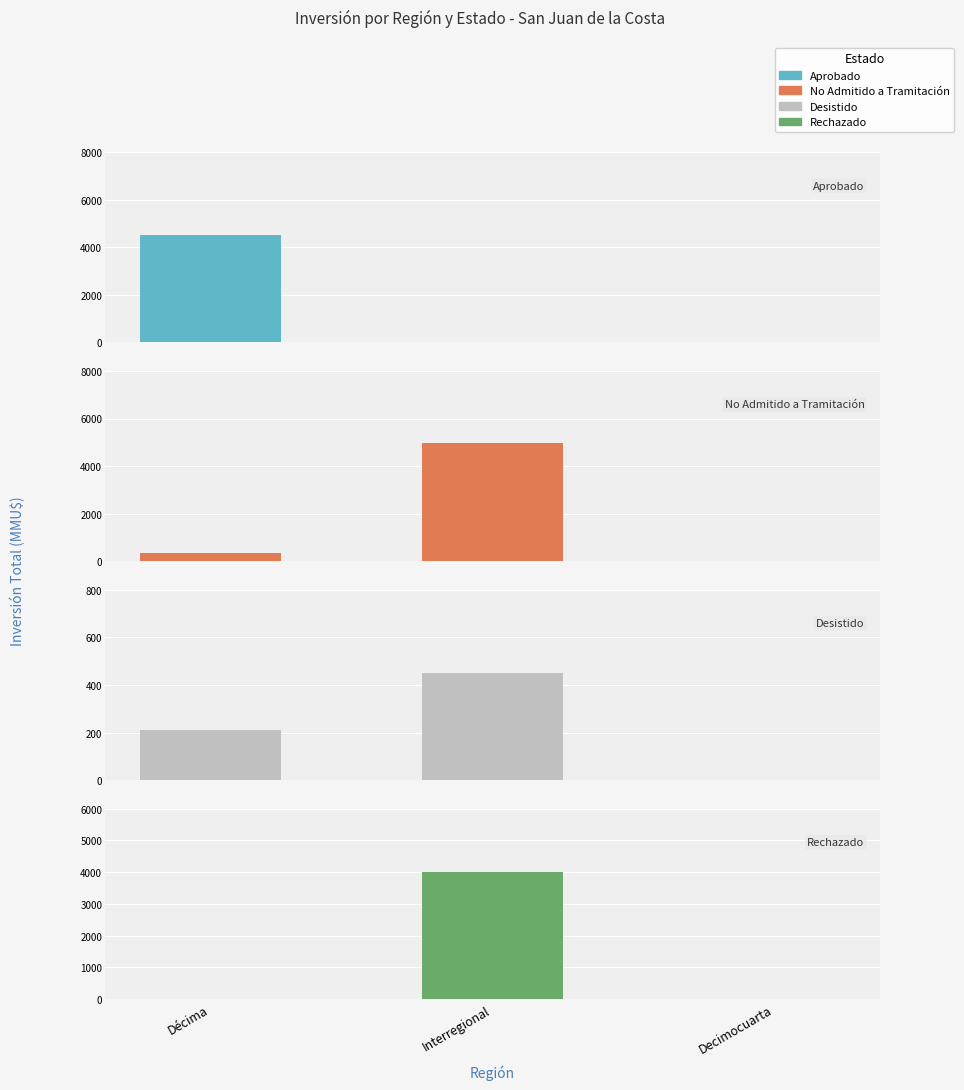

How many groups of bars are there?

3